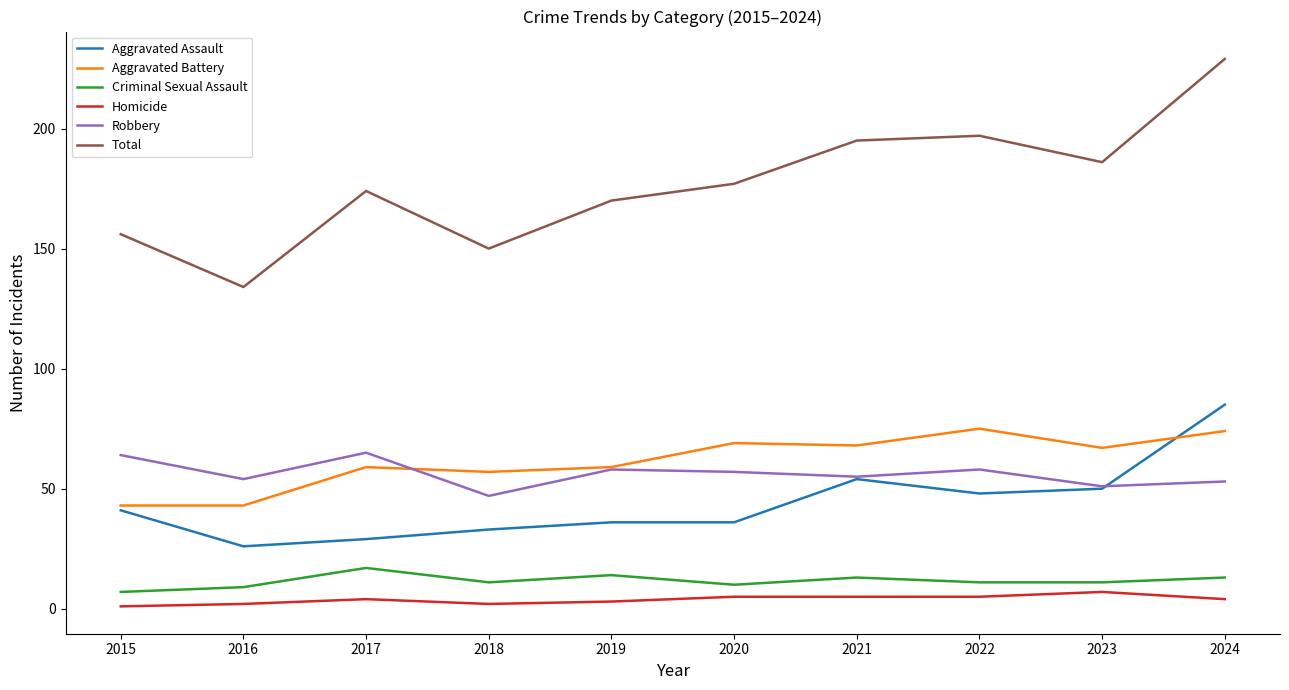

What are all the series names shown in the legend?

Aggravated Assault, Aggravated Battery, Criminal Sexual Assault, Homicide, Robbery, Total